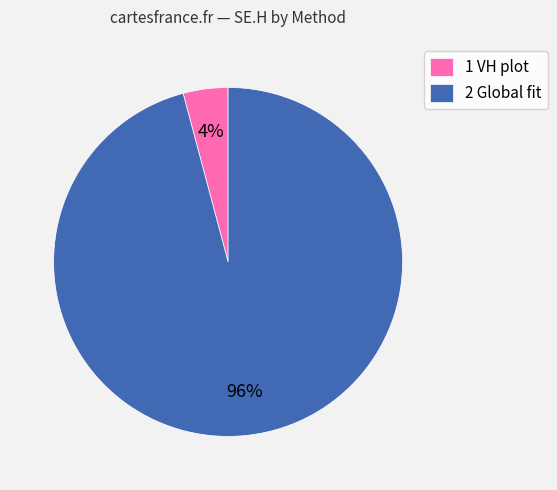

What percentage is the 1 VH plot slice, to the nearest percent?

4%